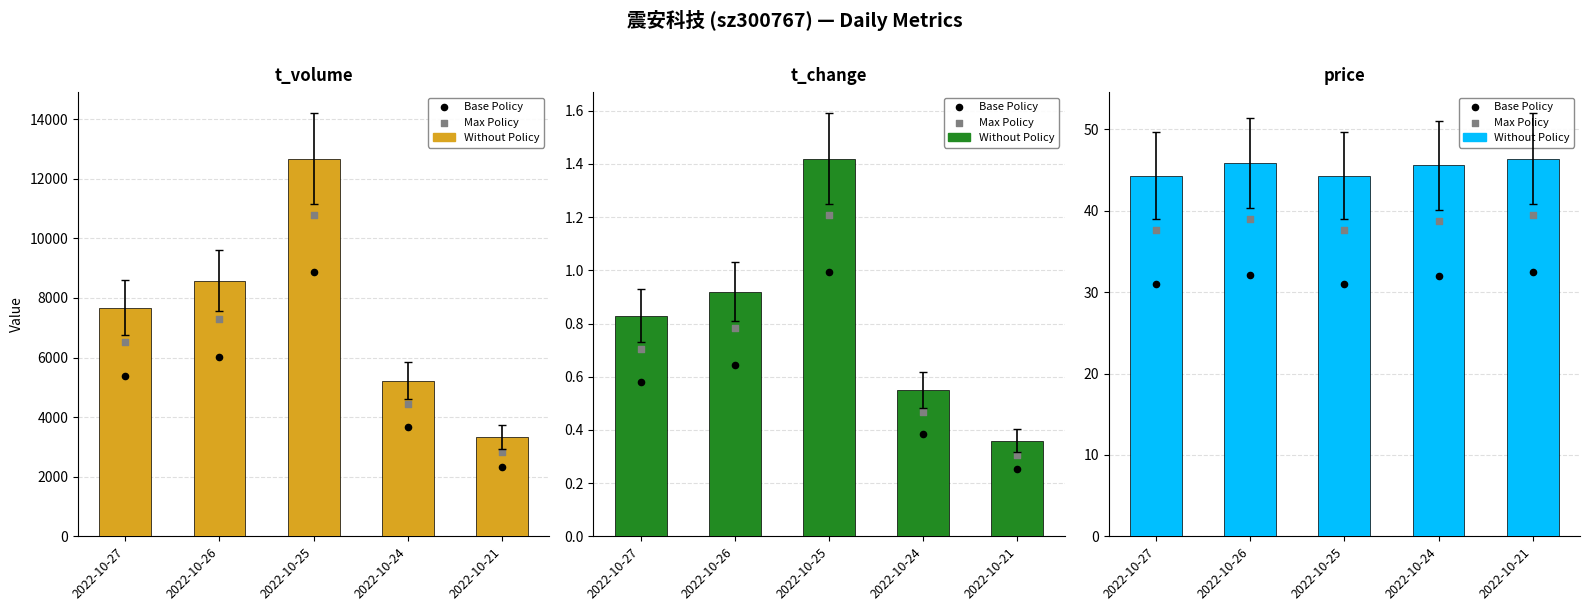

Which series has the largest total across all categories?

t_volume